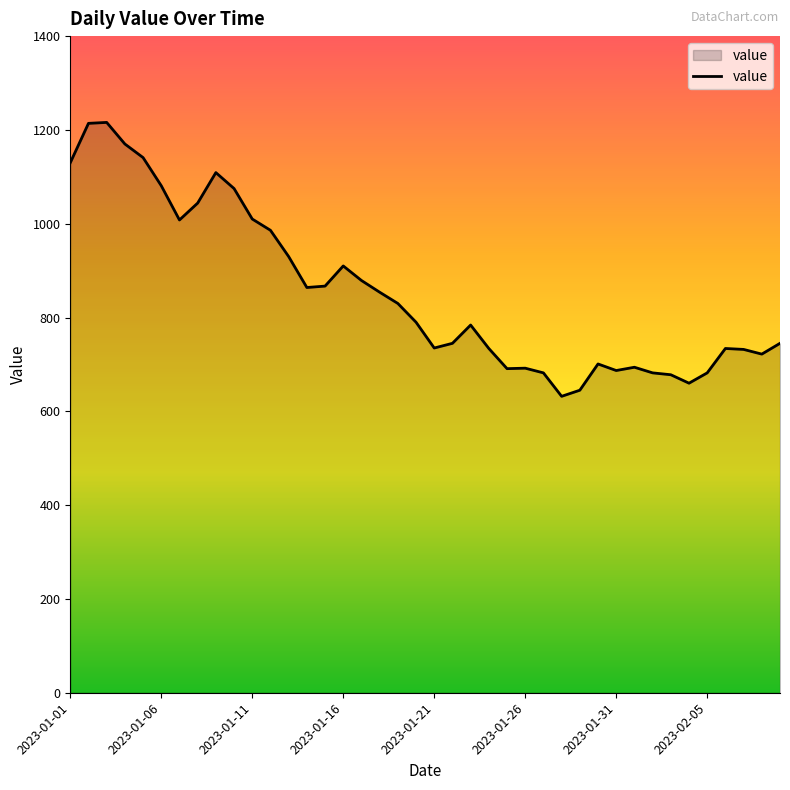

How many series are shown in this chart?

1